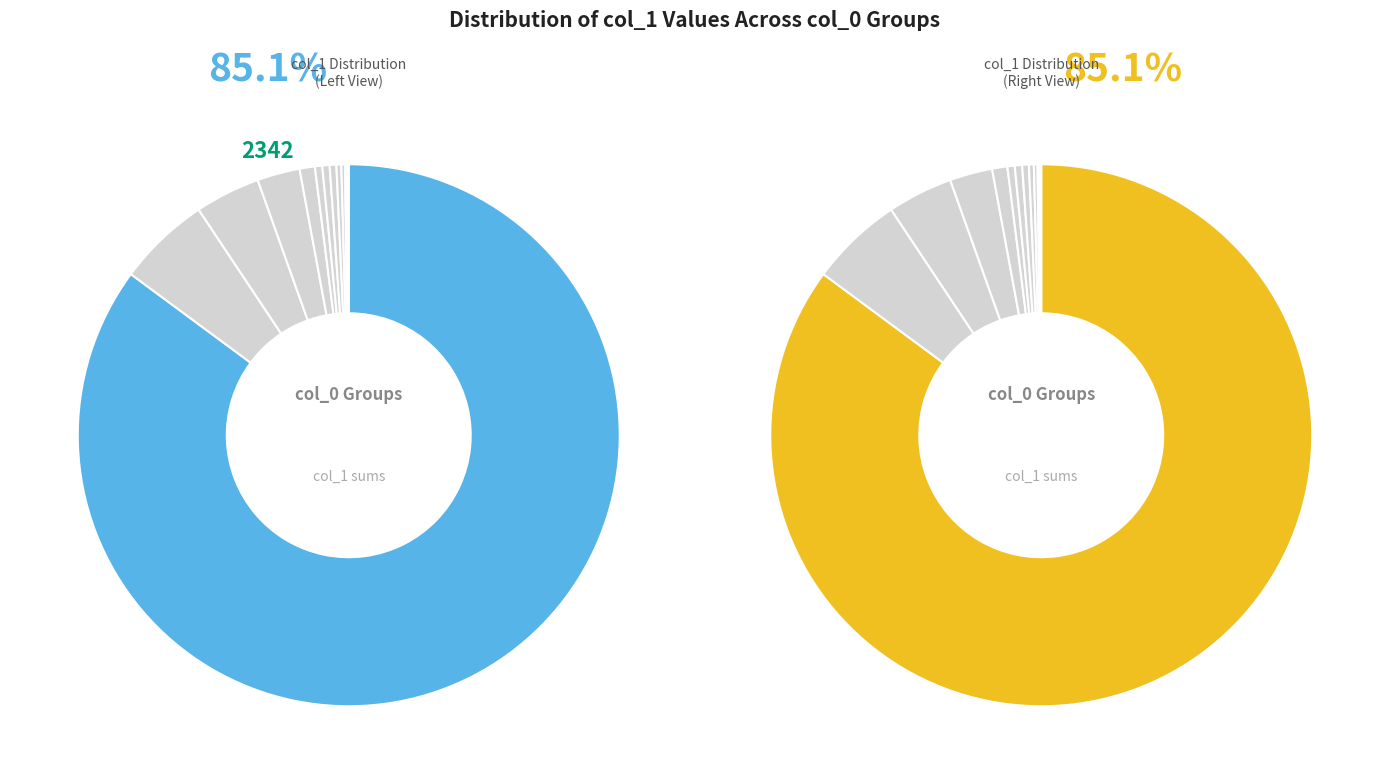

The 7 slice represents 1% of the pie. True or false?

False